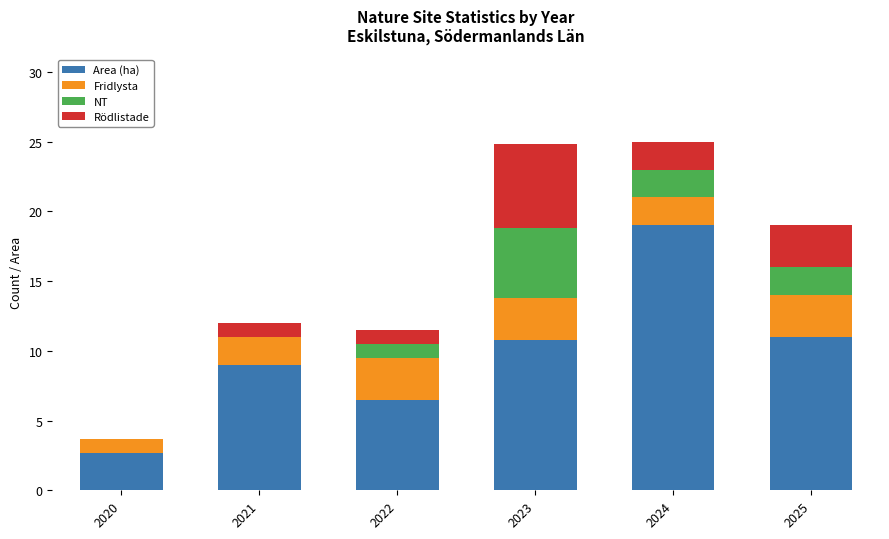

The value of Area (ha) at 2021 is 15.2. True or false?

False